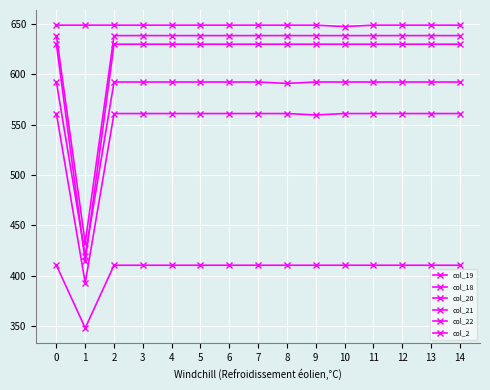

Between 7 and 13, which series saw the biggest shift?

col_19